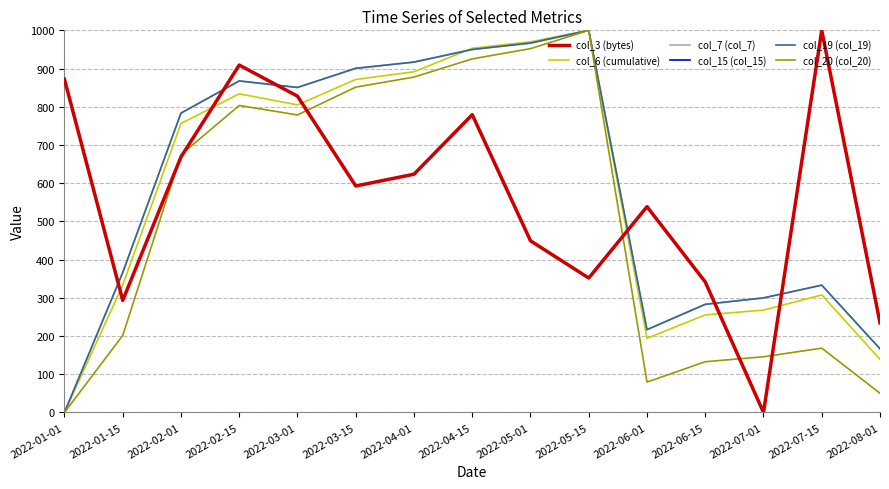

What is the value of the col_7 (col_7) point at the 10th from the left?

1000.0